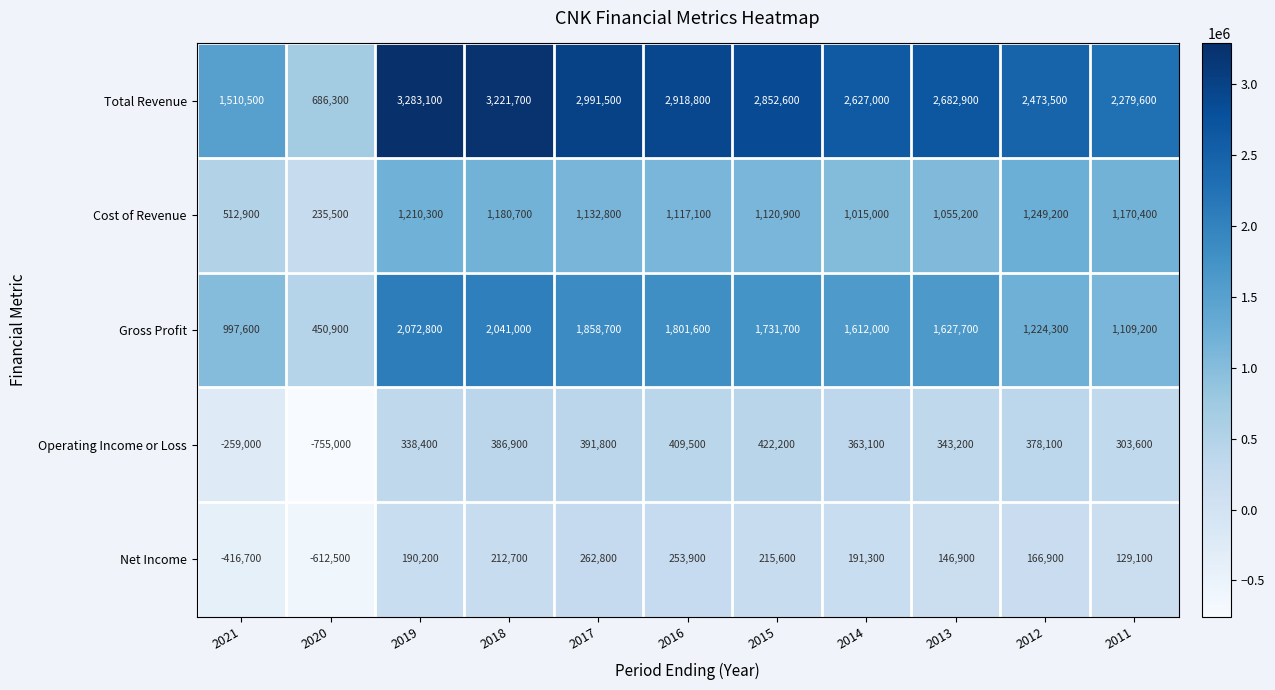

True or false: Total Revenue has a value of 2279600 at 2011.

True